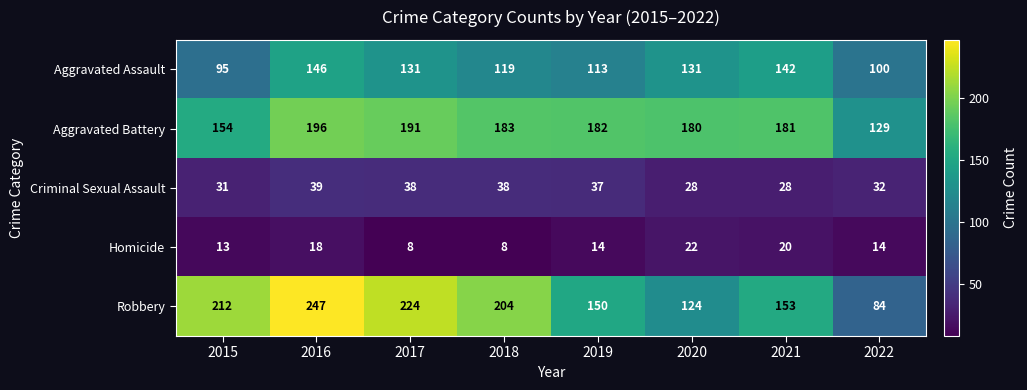

Which category has the highest value across all series?

2016